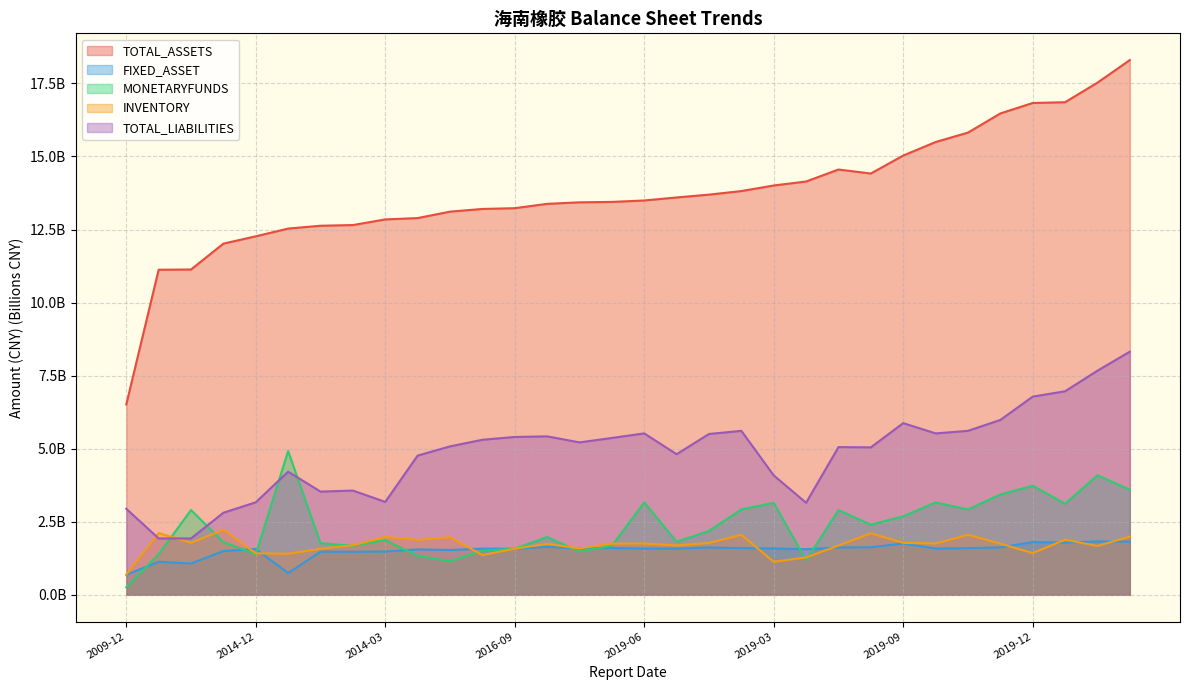

What is the minimum value shown in the chart?

0.3